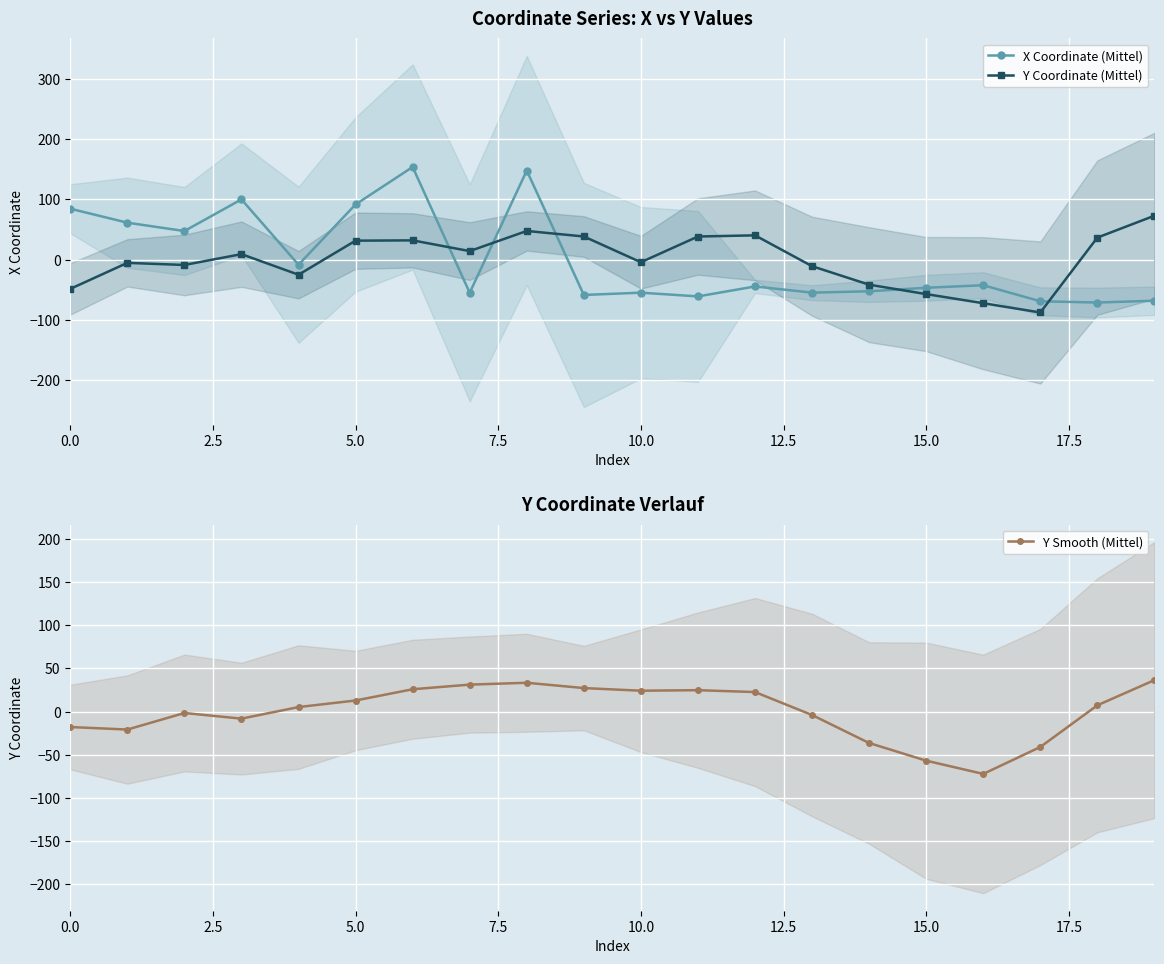

Read the Y Coordinate (Mittel) value at 11.

38.4